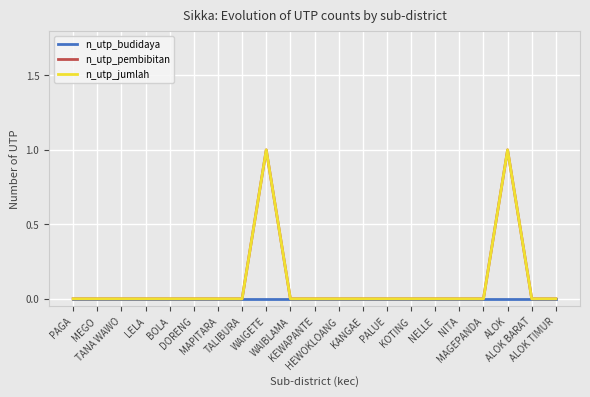

The value of n_utp_pembibitan at MAPITARA is 0. True or false?

True